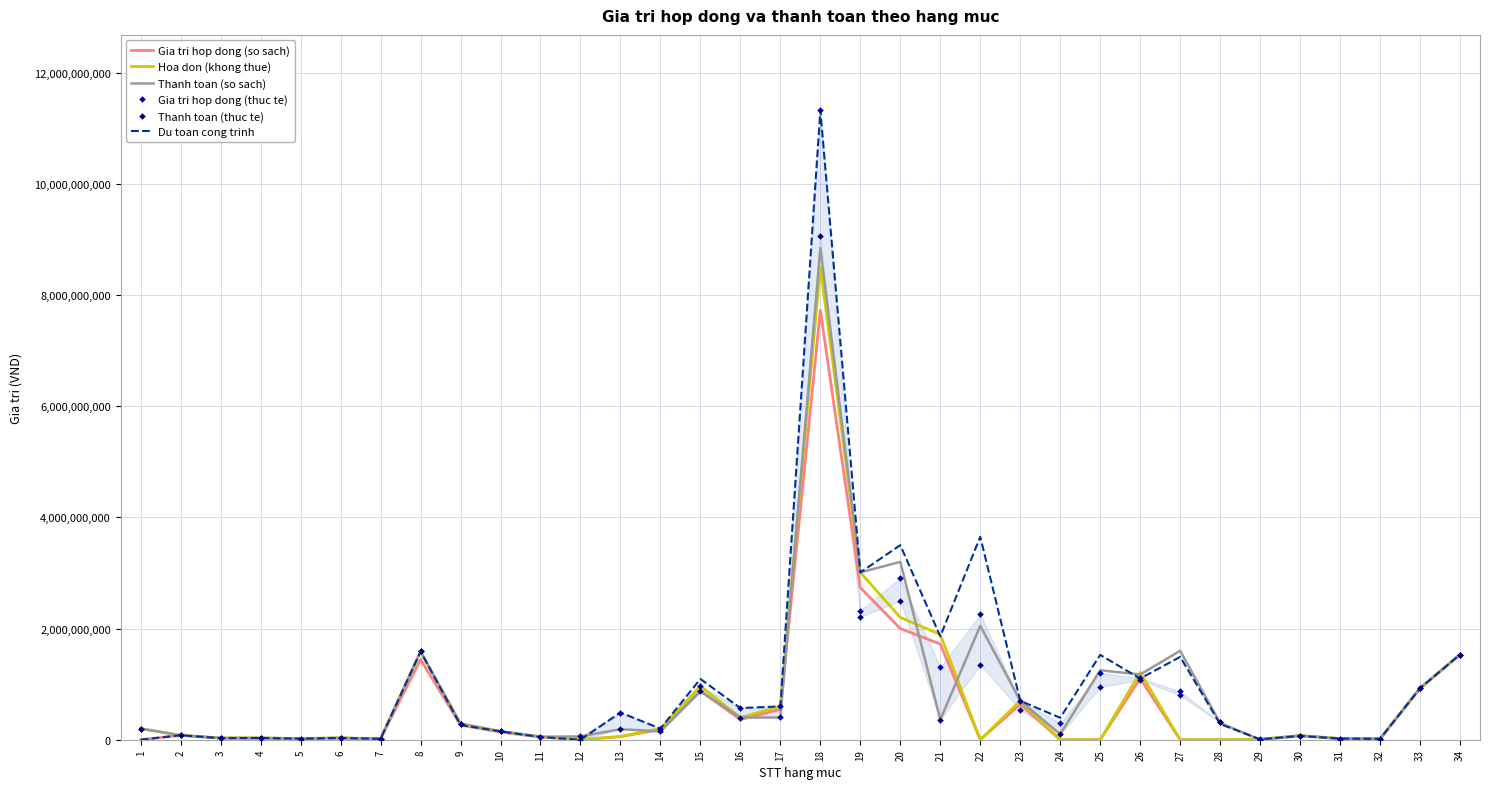

Is it true that Hoa don (khong thue) equals 21698872 at 6?

False